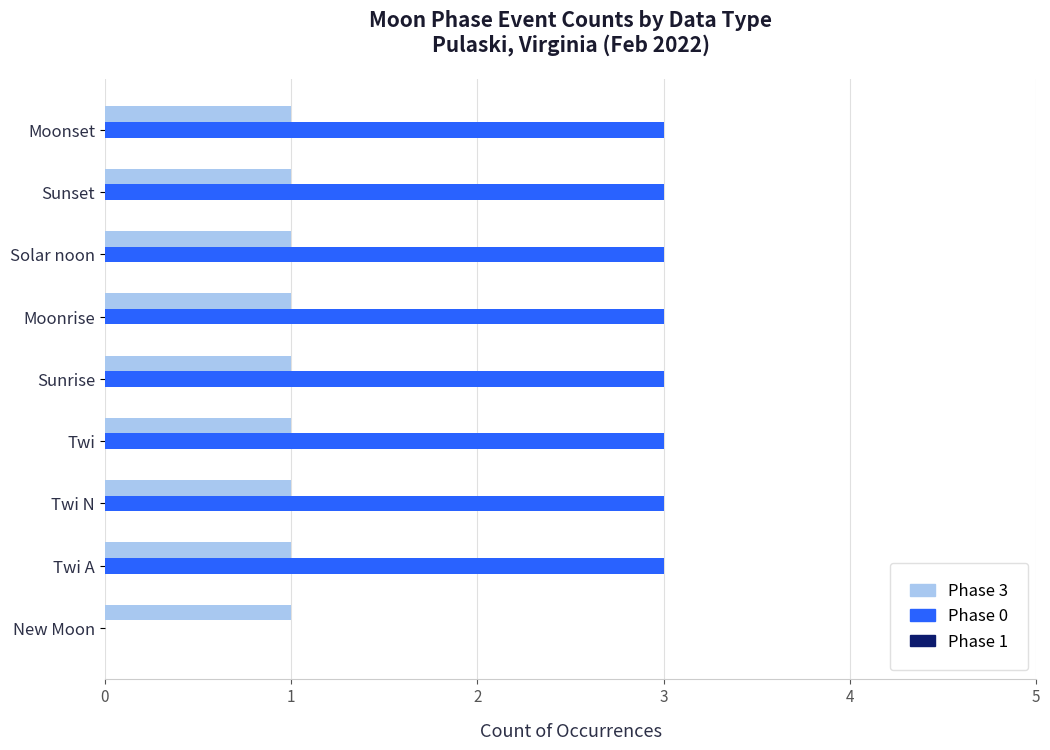

What is the greatest value displayed?

3